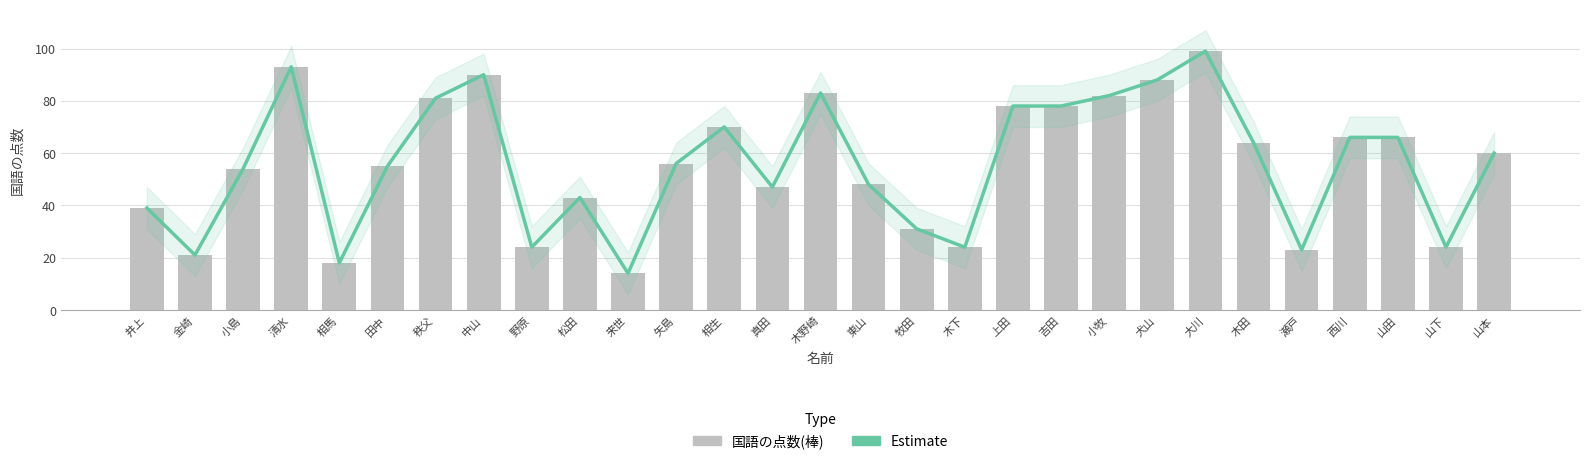

Which series has the widest spread of values?

Estimate